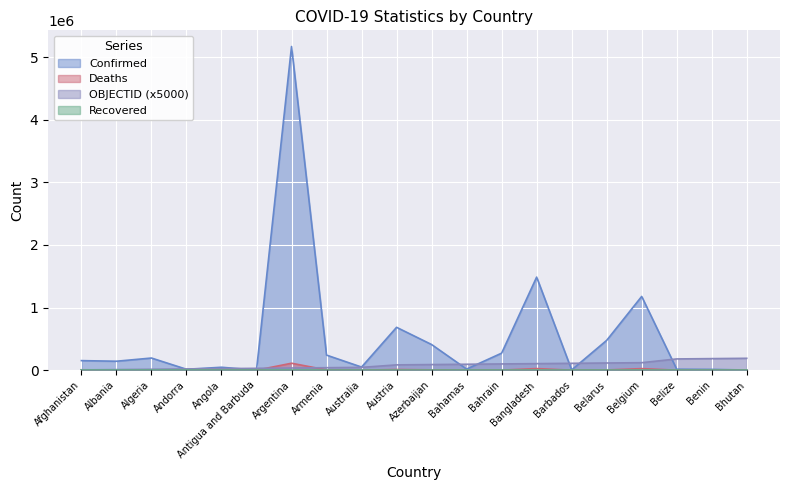

Is the value of Confirmed at Benin greater than the value of OBJECTID at Albania?

Yes